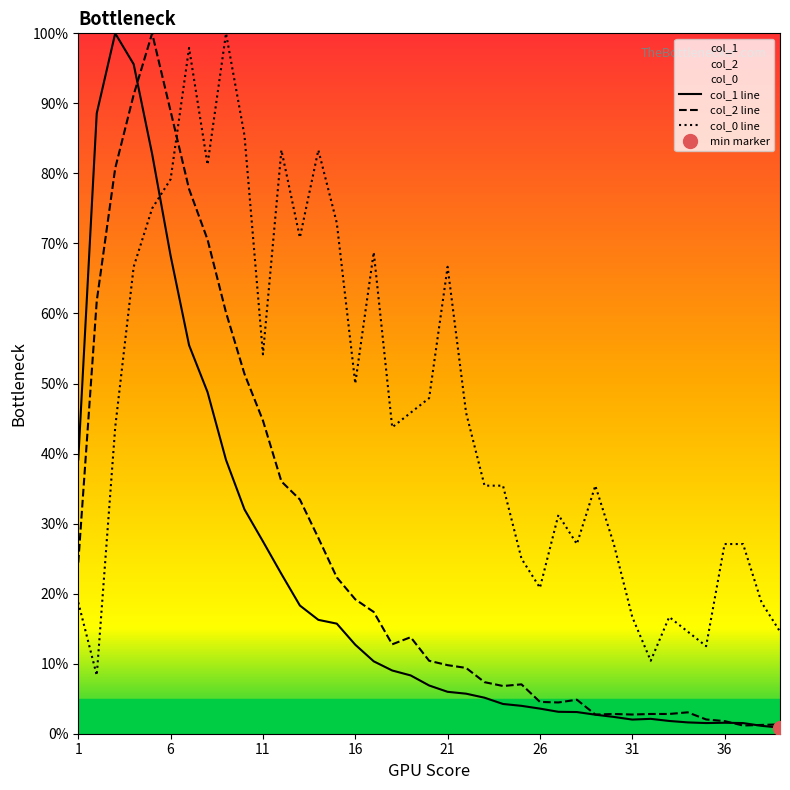

How many intersections are there between col_0_vals and col_2?

1